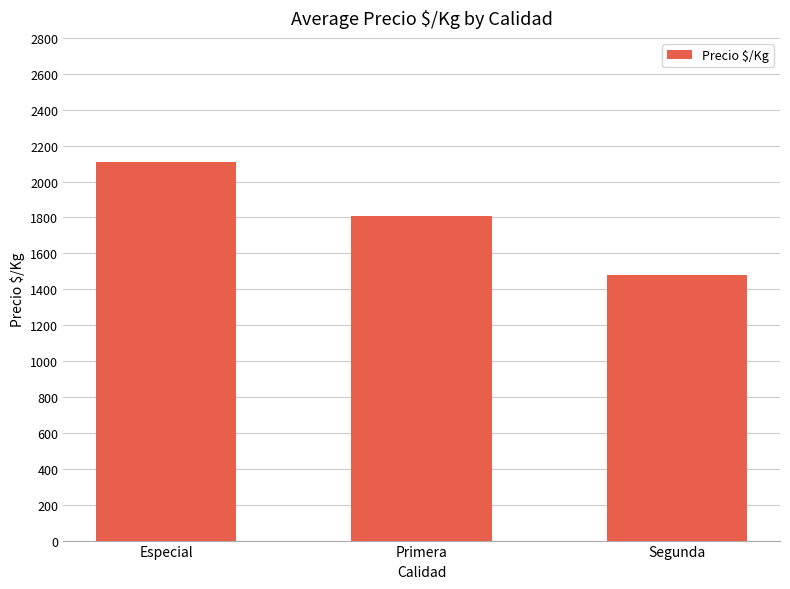

How many values are between 1478 and 2108?

3